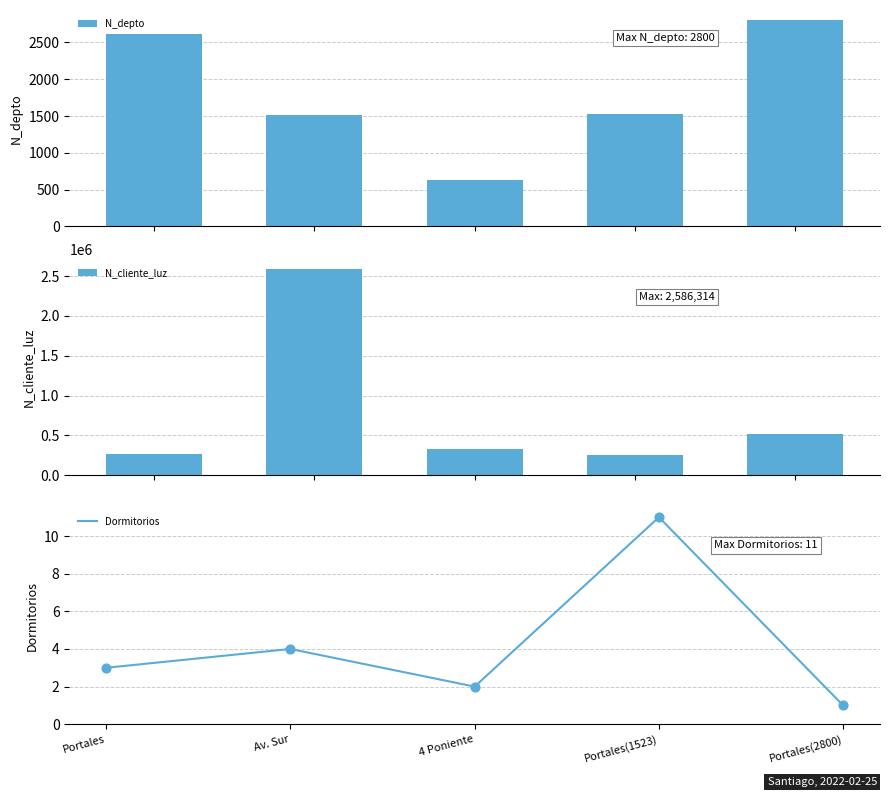

Which series has the largest total across all categories?

N_cliente_luz